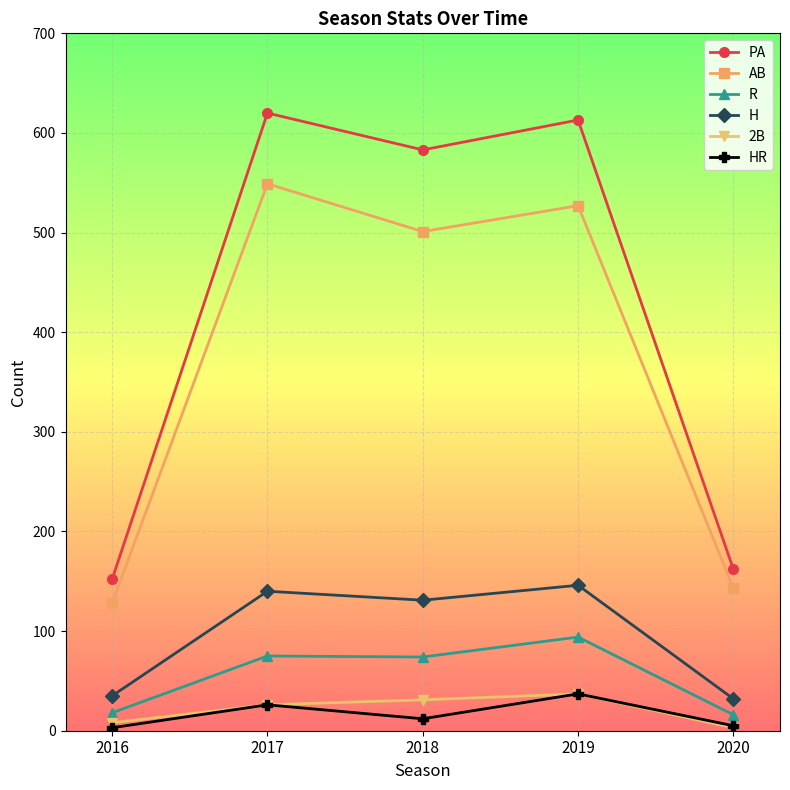

How many categories are shown in the chart?

5